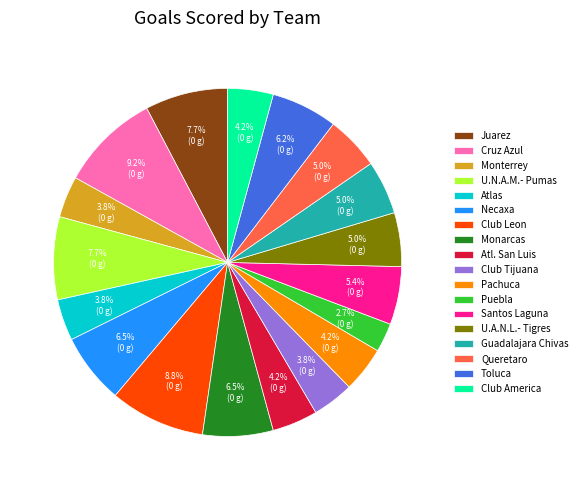

To the nearest percent, what is the average slice percentage?

6%